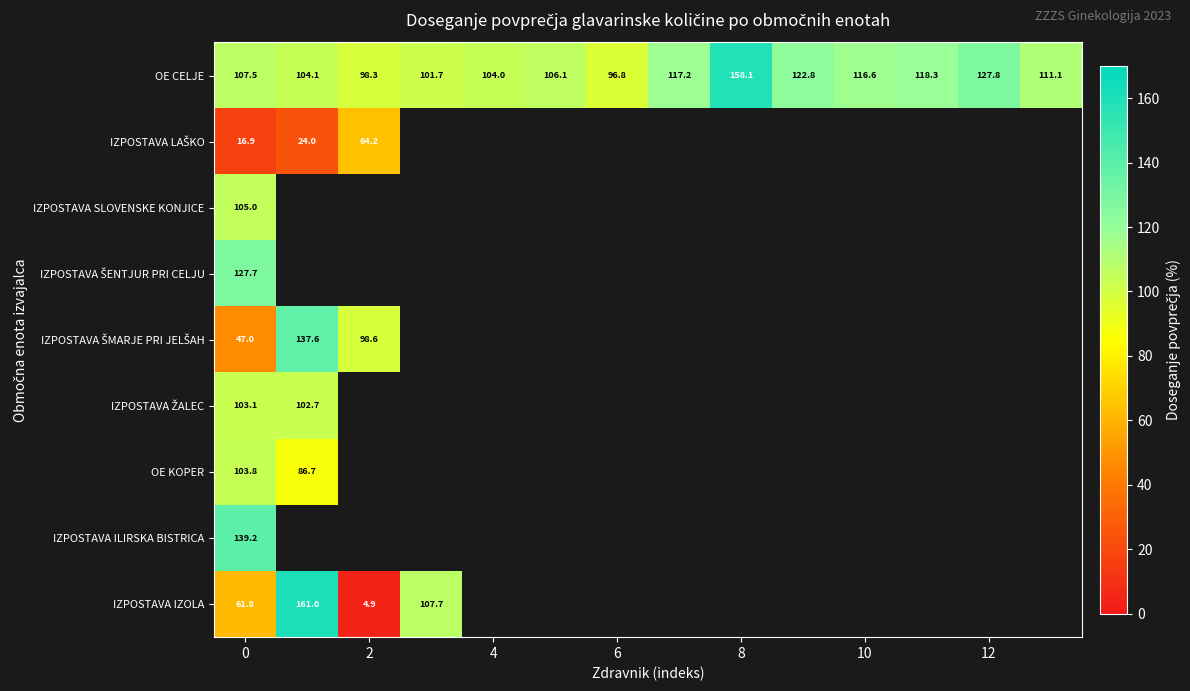

How many data points does each series have?

14